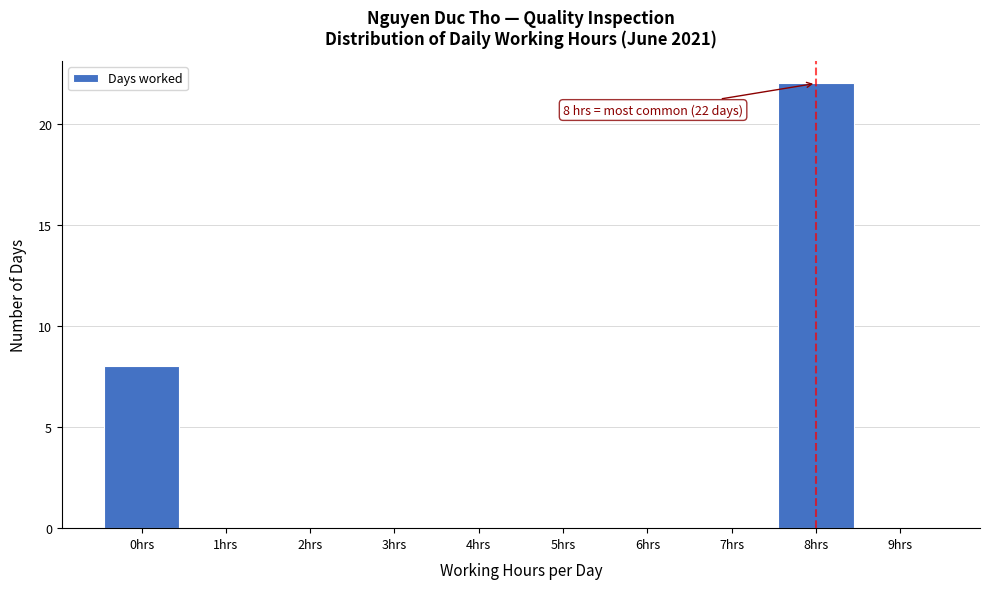

Which range on the x-axis has the tallest bar?

7.5 to 8.5